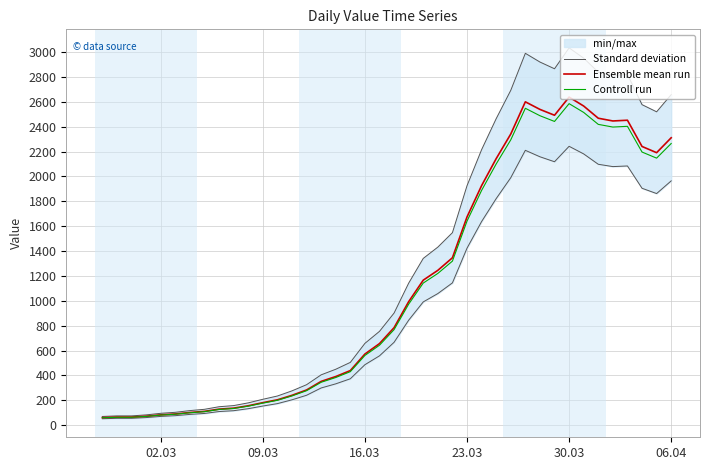

What is the sum of all Ensemble mean run values?

44951.0